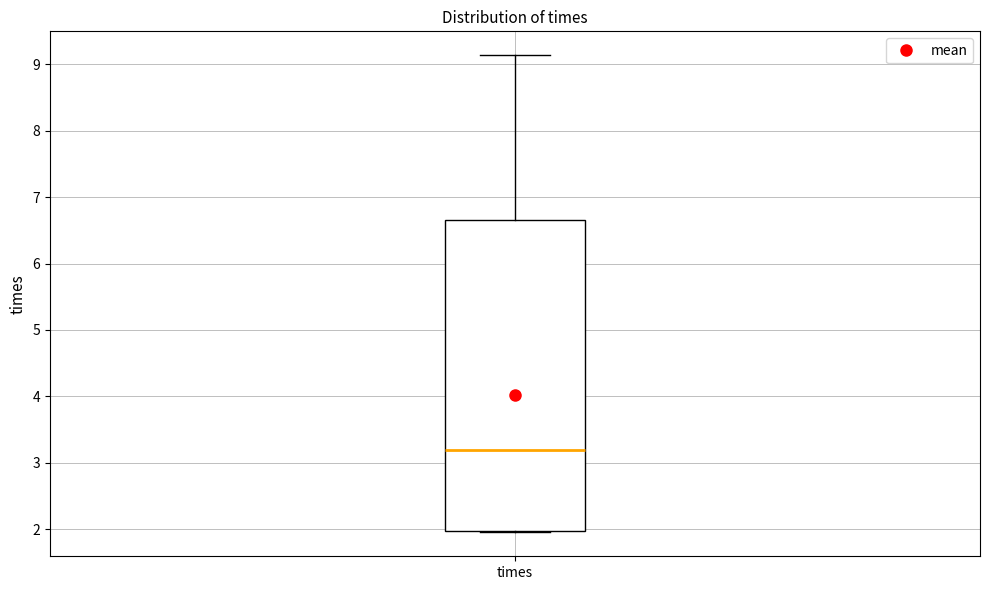

Where does the upper whisker of the box for times end on the y-axis? The values are not printed on the chart, so give them approximately, as read against the axis.

9.1